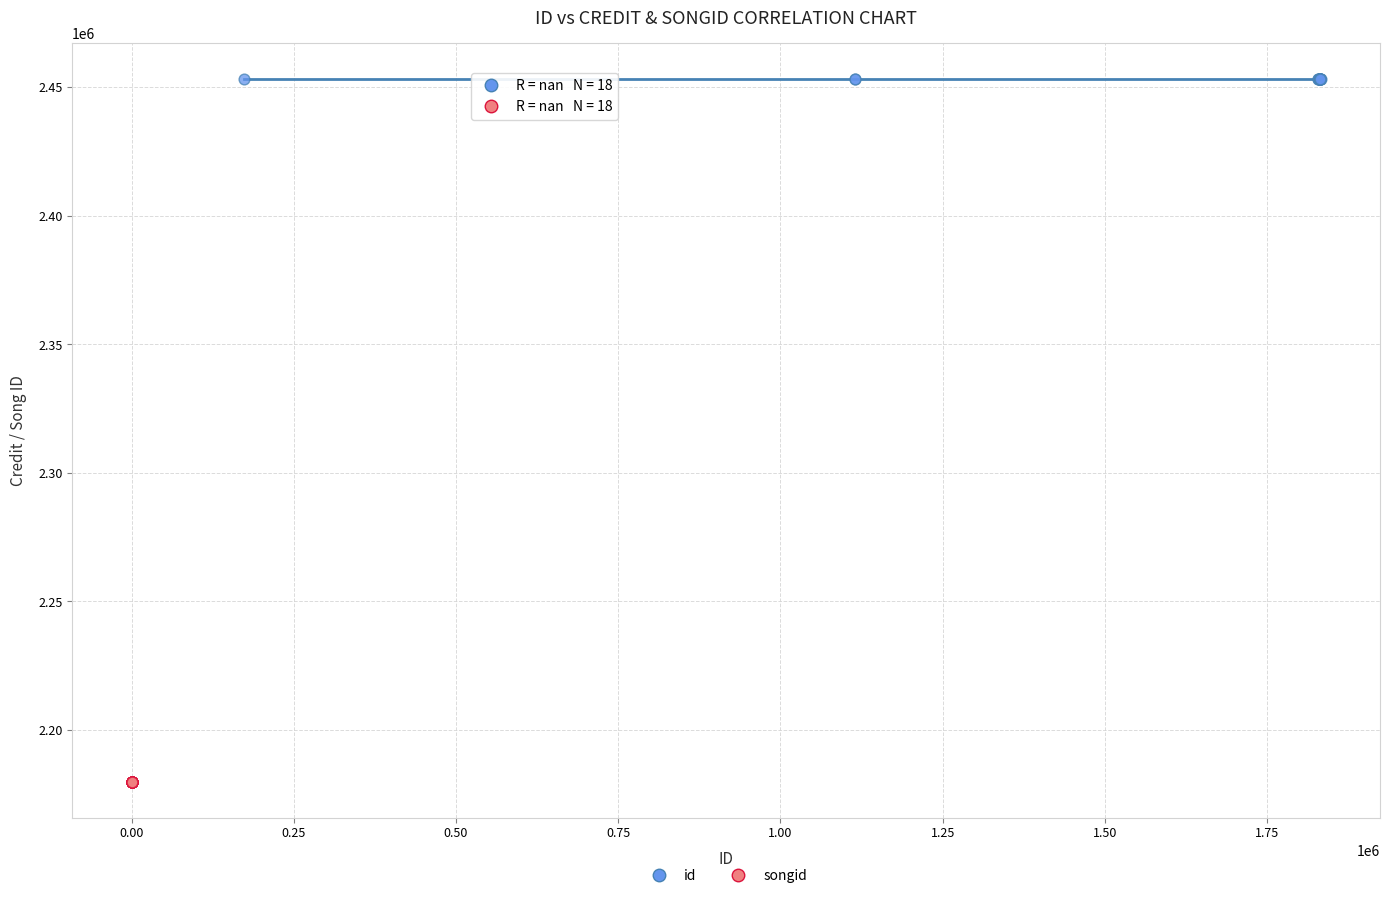

Which series contains the highest Y value?

id